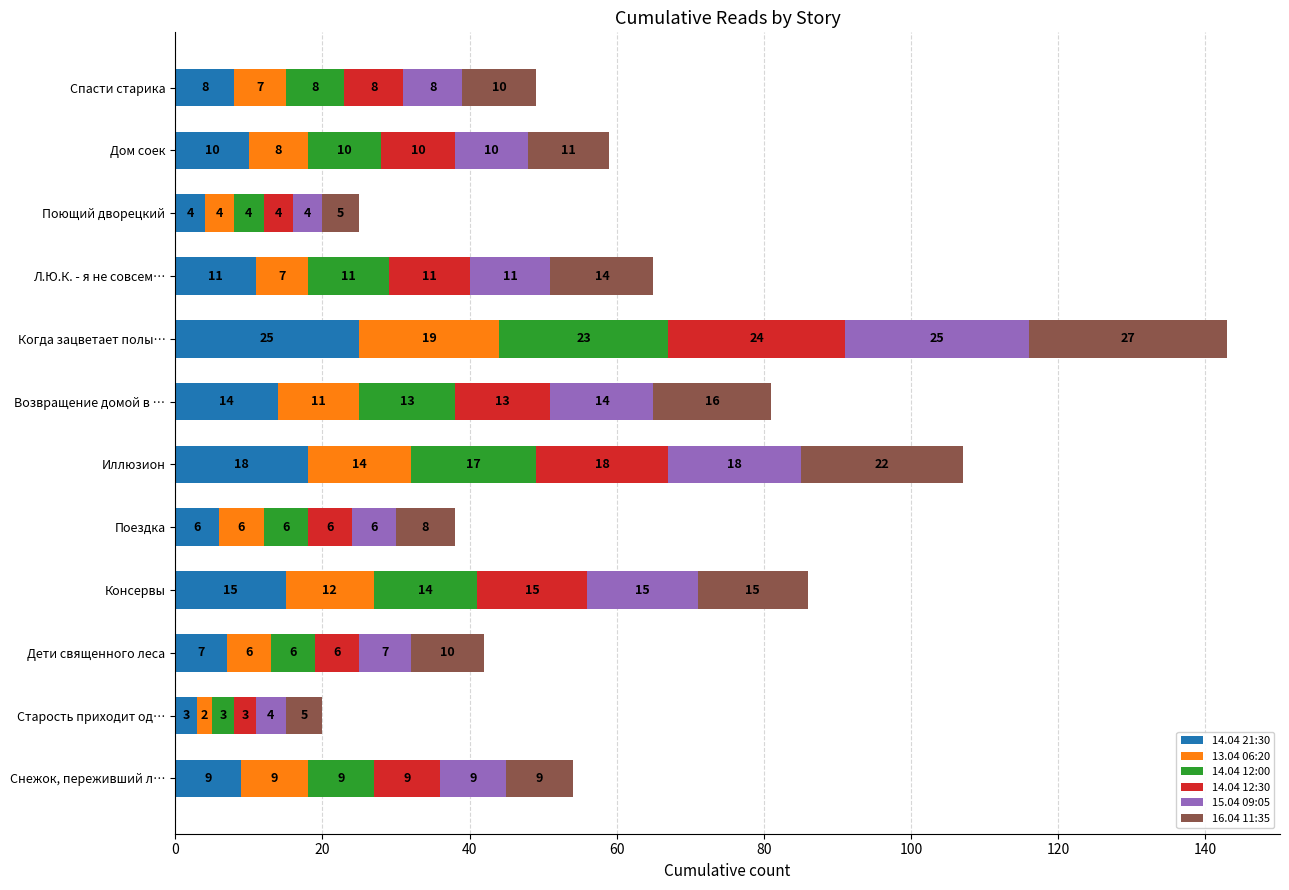

Which category has the lowest value in the 14.04 21:30 series?

Старость приходит од…